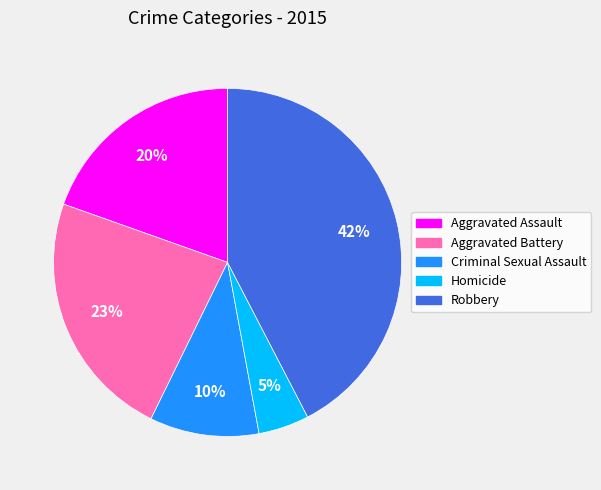

To the nearest percent, what is the combined percentage of Criminal Sexual Assault and Aggravated Battery?

33%